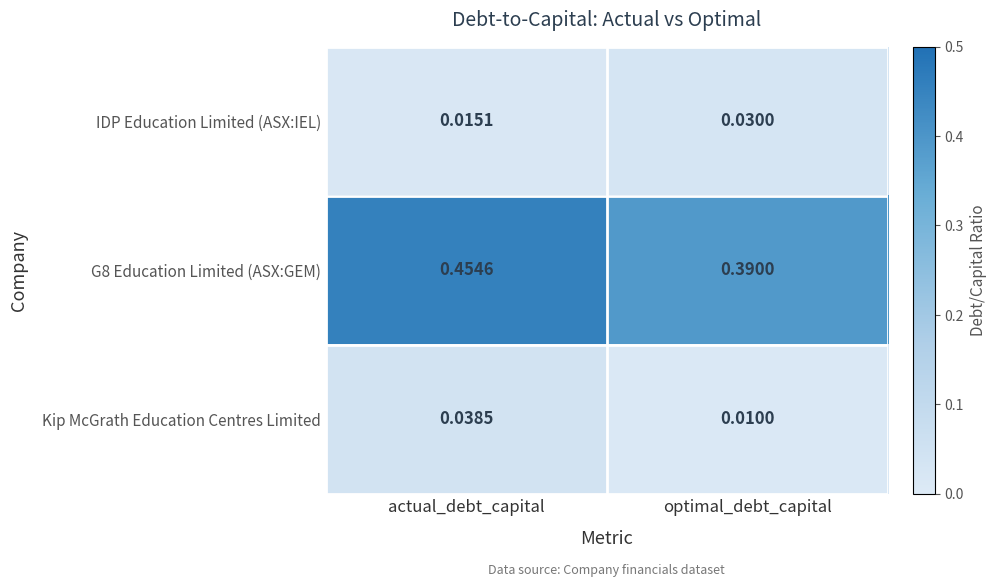

Rank the categories by IDP Education Limited (ASX:IEL) value from lowest to highest.

actual_debt_capital, optimal_debt_capital